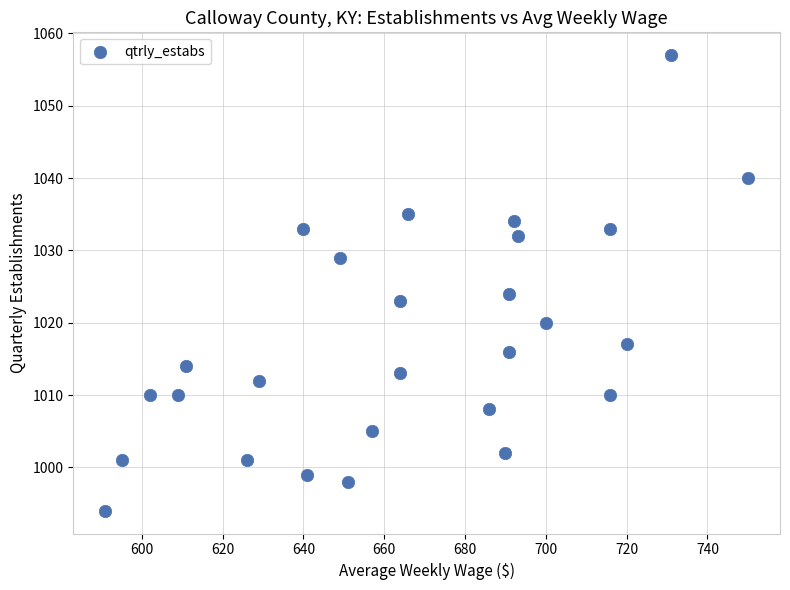

What Y value in the scatter plot is closest to 1025?

1024